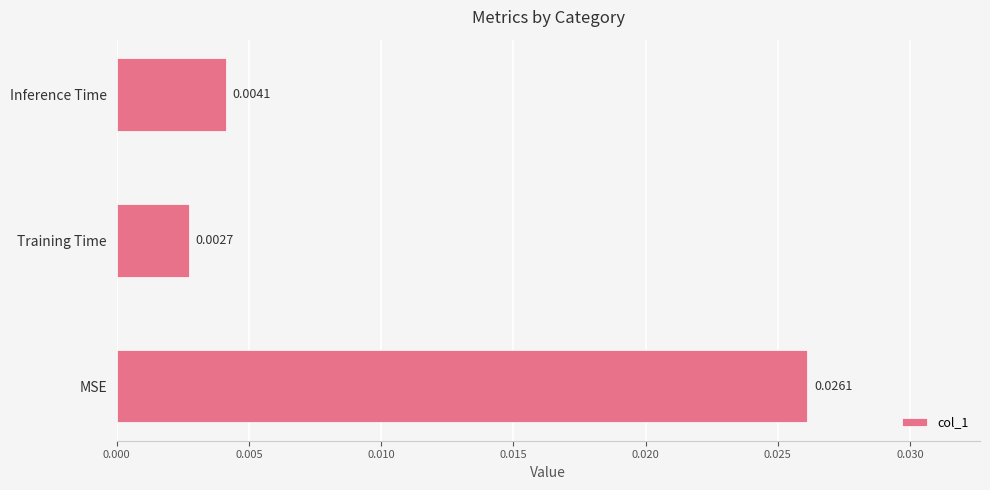

List the labels in order of value, largest first.

MSE, Inference Time, Training Time